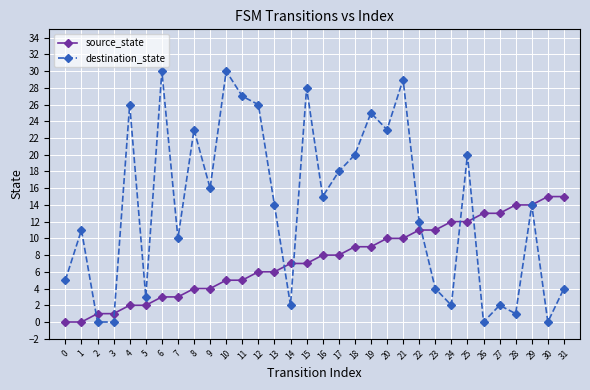

Reading right to left, extract all data points from this chart.

source_state: 15	15	14	14	13	13	12	12	11	11	10	10	9	9	8	8	7	7	6	6	5	5	4	4	3	3	2	2	1	1	0	0
destination_state: 4	0	14	1	2	0	20	2	4	12	29	23	25	20	18	15	28	2	14	26	27	30	16	23	10	30	3	26	0	0	11	5